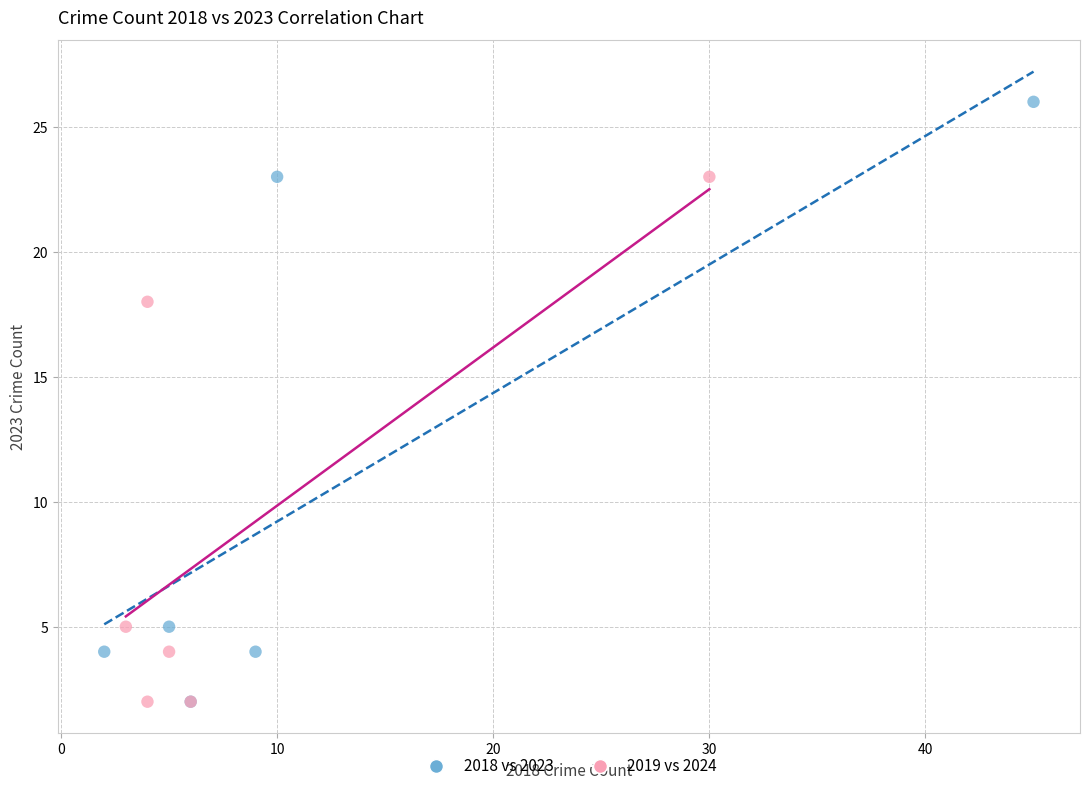

Which series has the widest spread of Y values?

2018 vs 2023